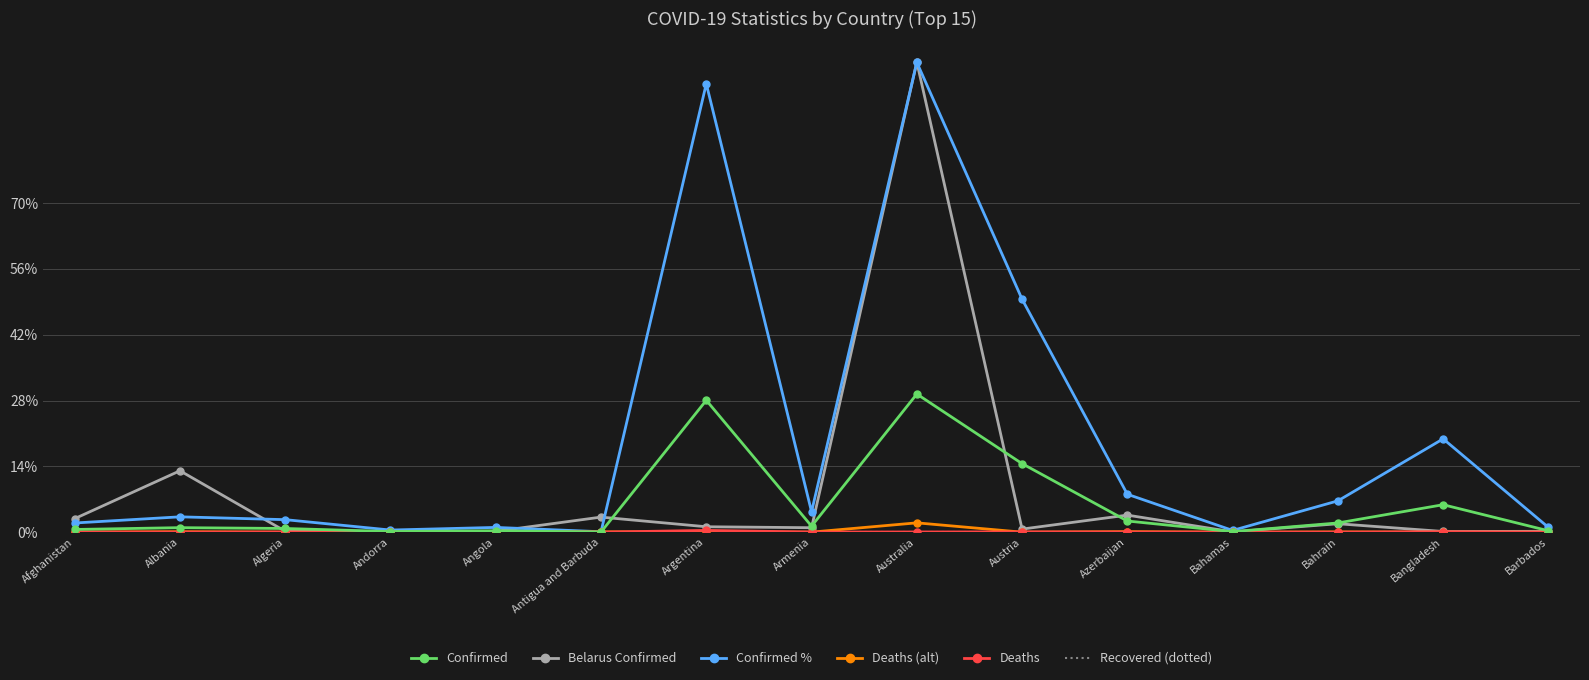

True or false: Confirmed % has a value of 95.4 at Argentina.

True